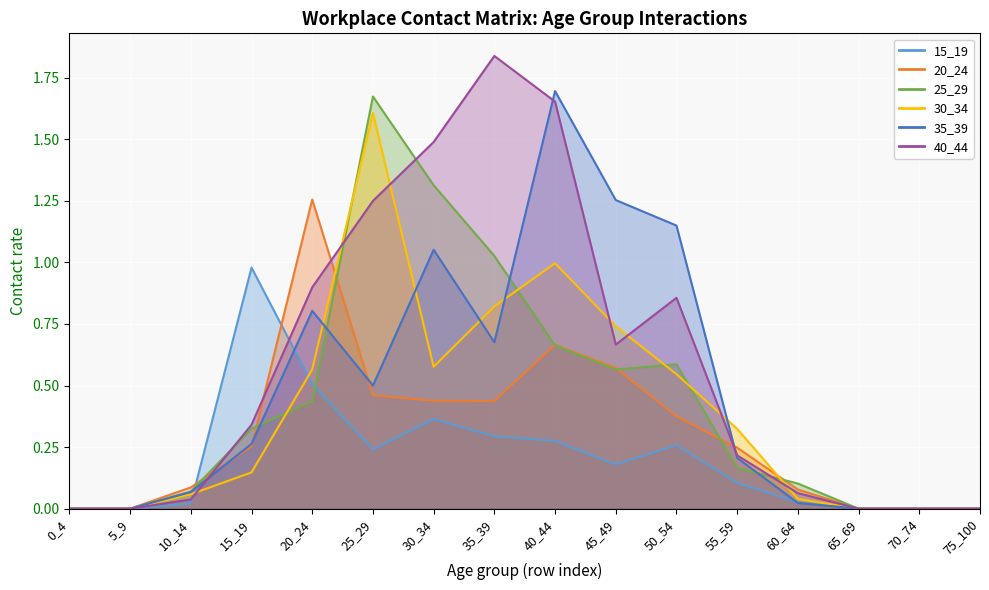

What is the total value across all series at 50_54?

3.8